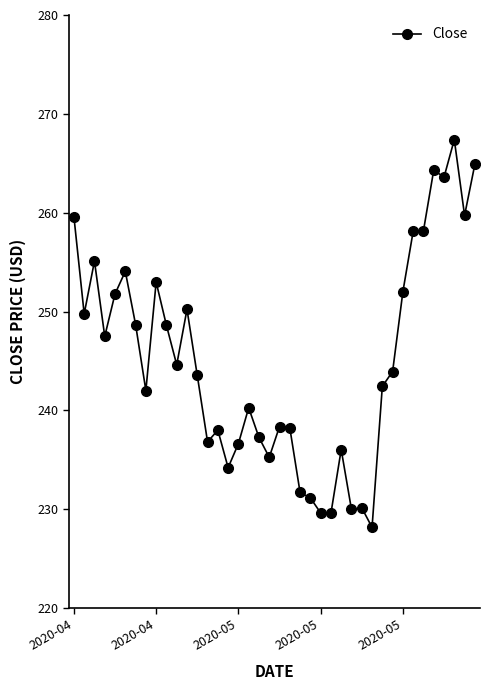

What is the minimum value shown in the chart?

228.2